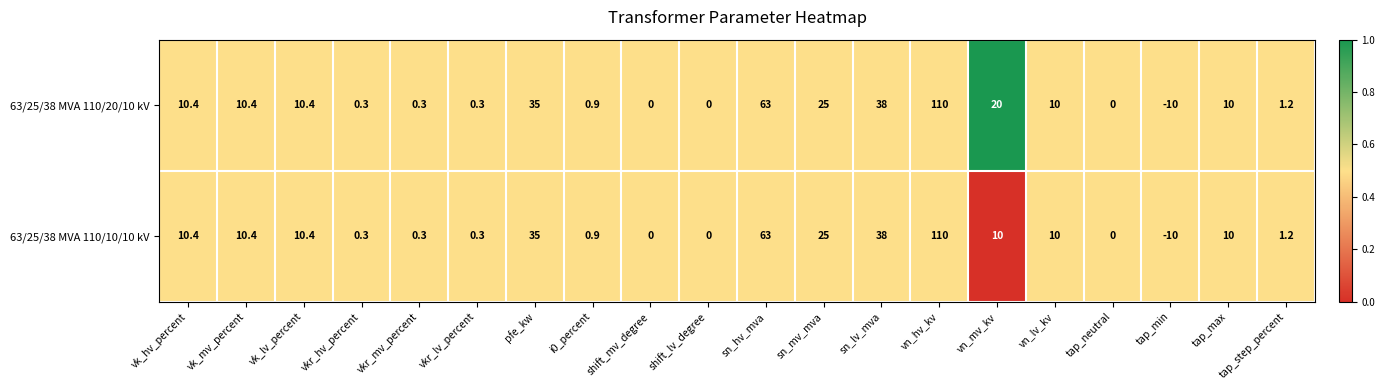

What is the total value across all series at i0_percent?

1.8